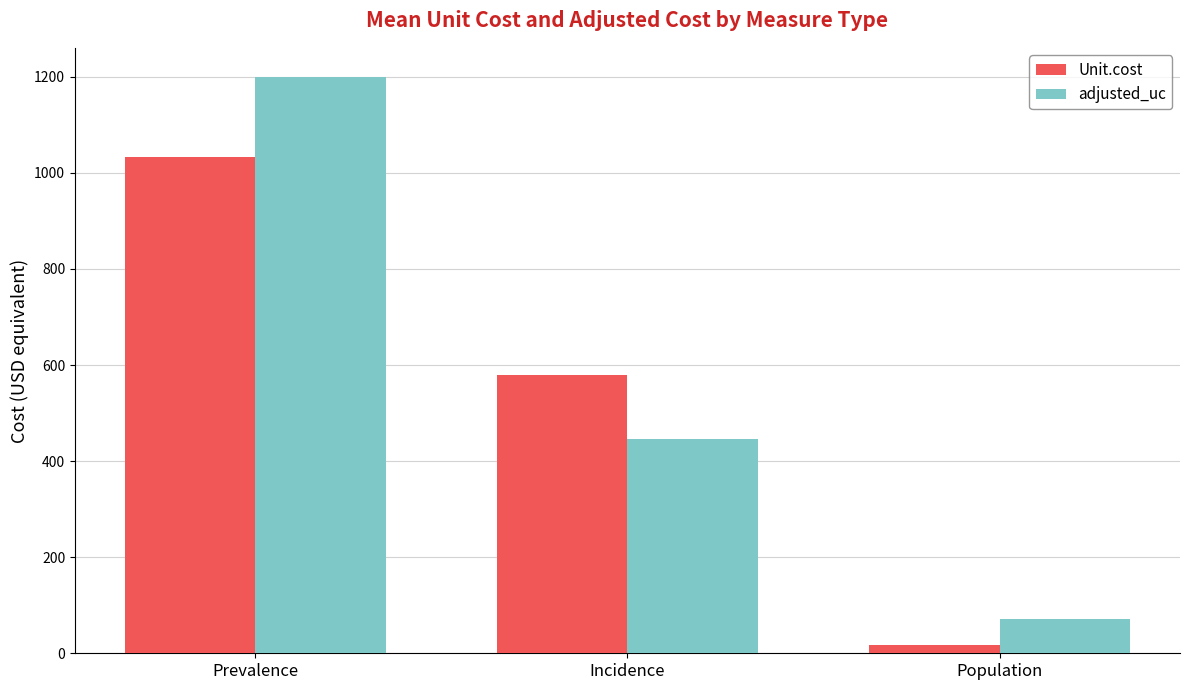

Is it true that Unit.cost equals 1033.6 at Prevalence?

True